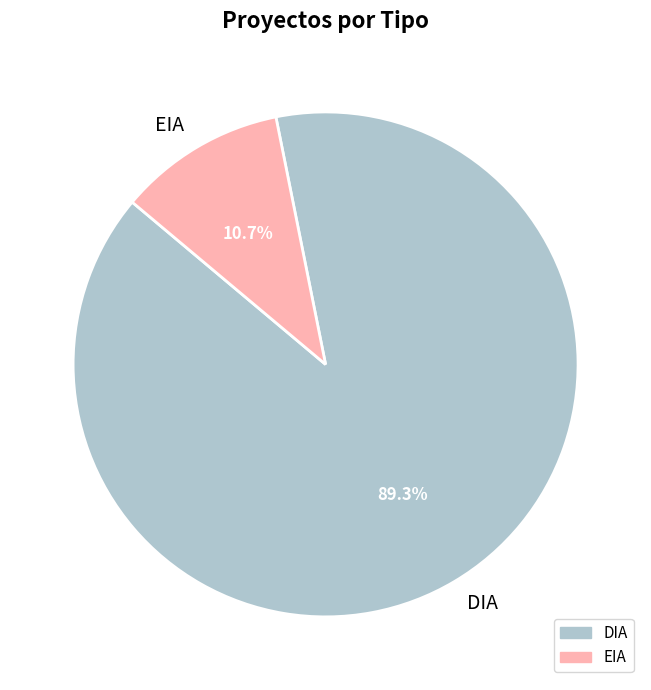

Which slice is the smallest?

EIA